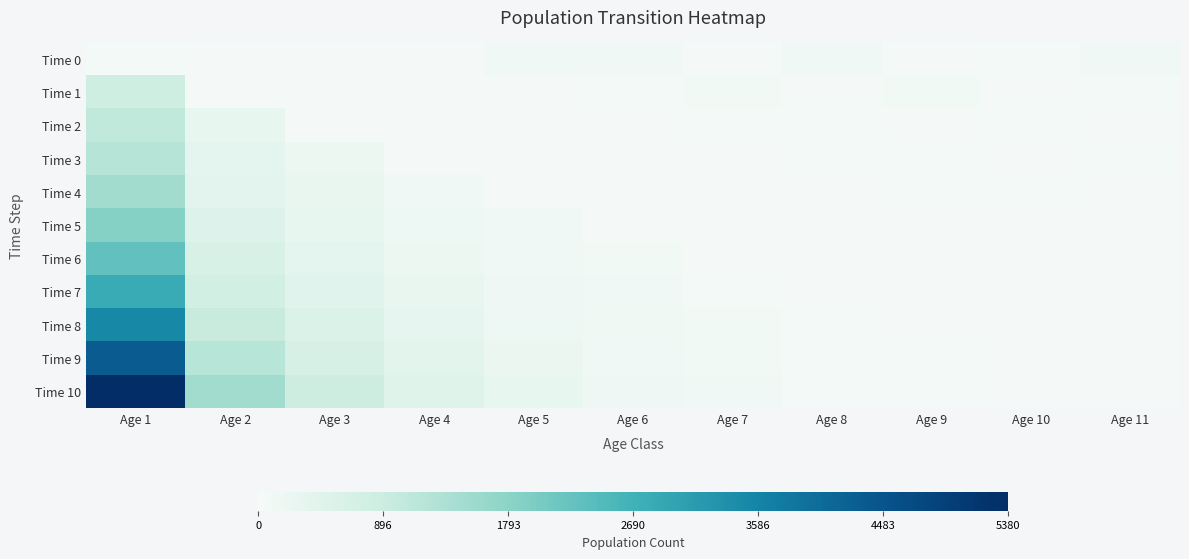

What is the difference between the highest and lowest values at Age 7?

91.3